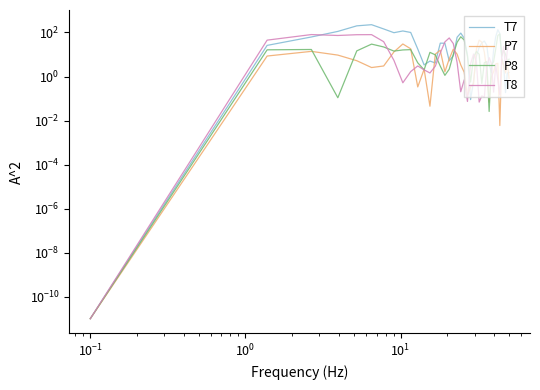

Count the number of categories in the chart.

40